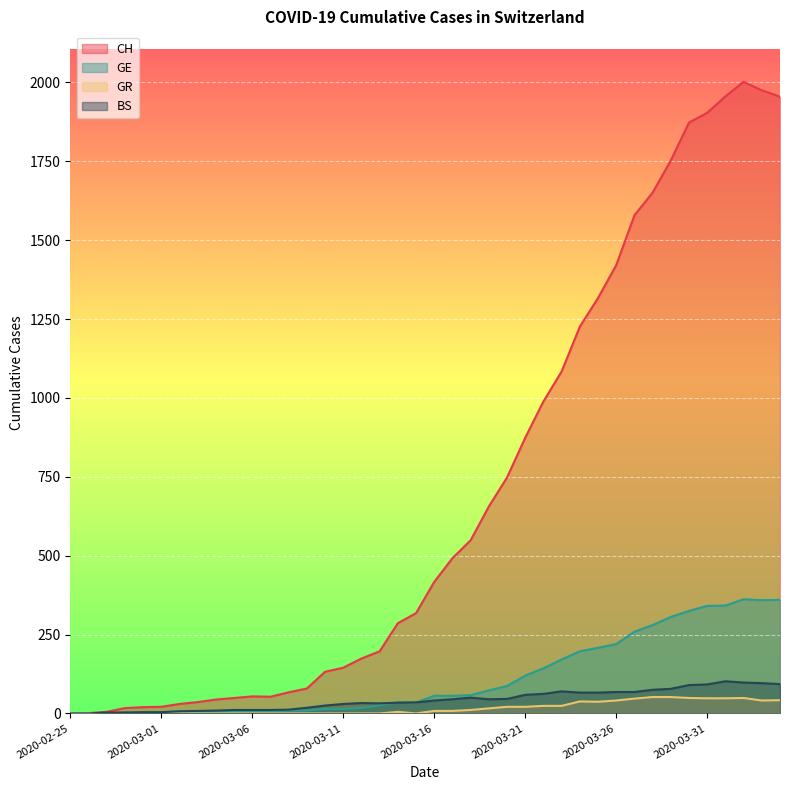

Where does the CH series first go above 417?

2020-03-17